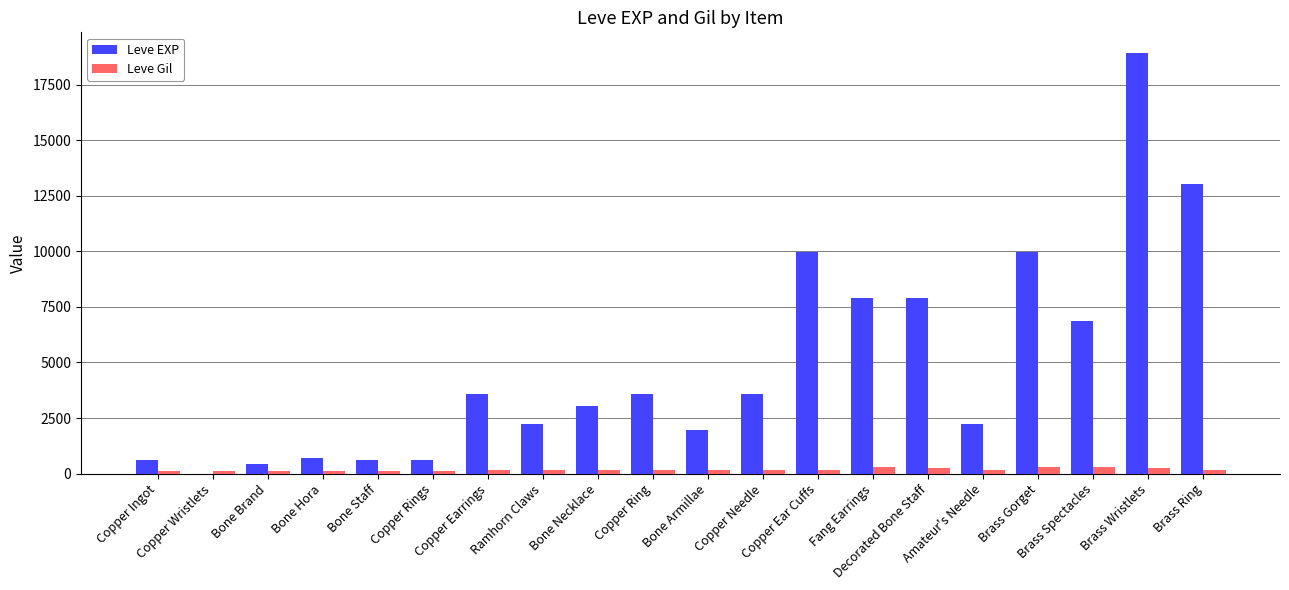

At which category does the chart reach its peak across all series?

Brass Wristlets